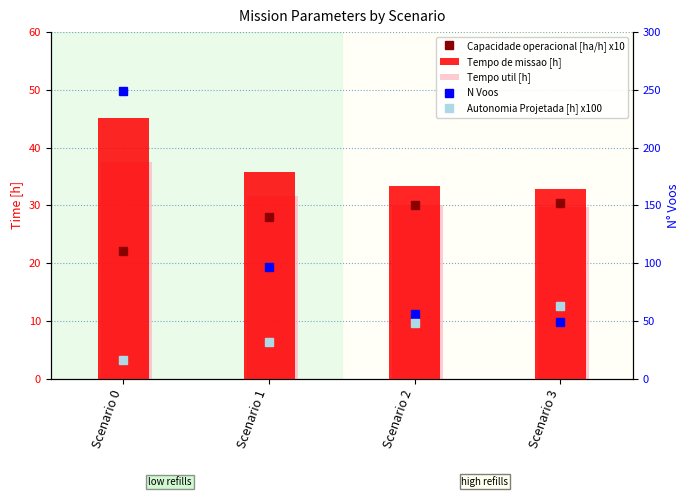

Read the Tempo util [h] value at Scenario 0.

37.5